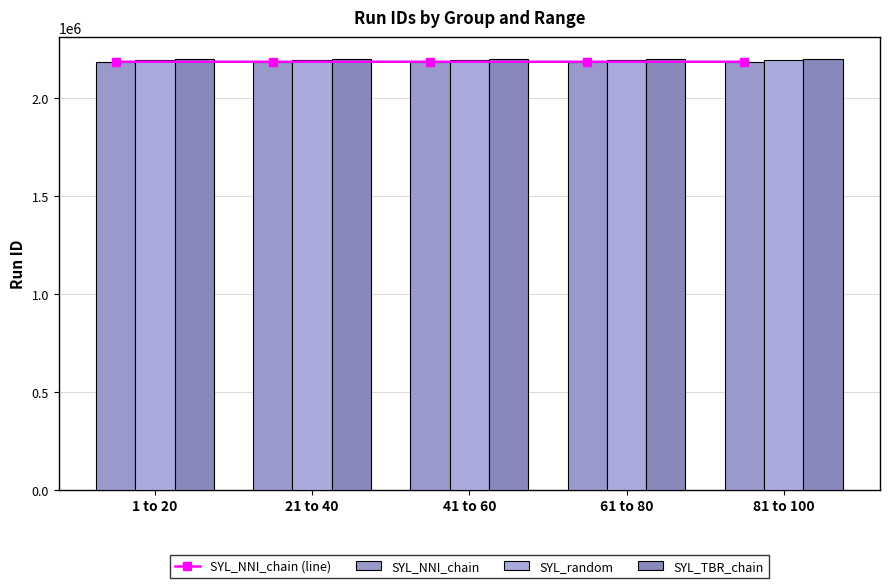

Does the chart contain stacked bars?

No